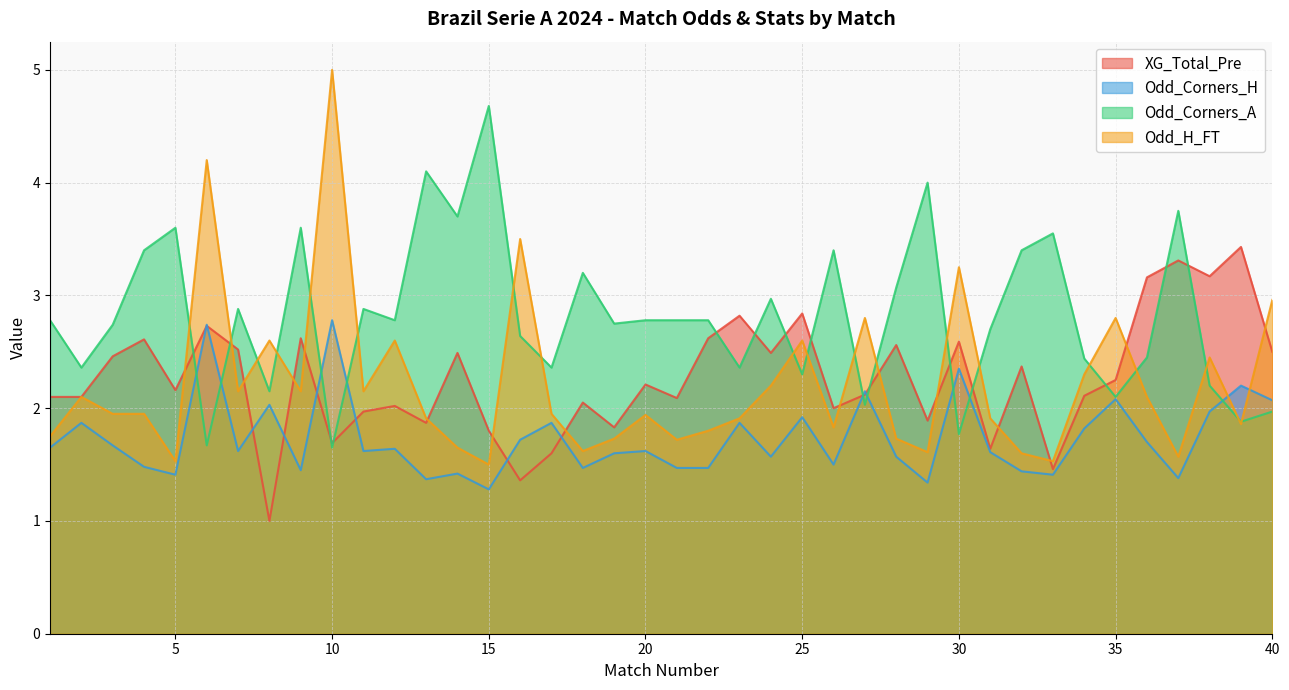

What is the maximum value for Odd_Corners_H?

2.8